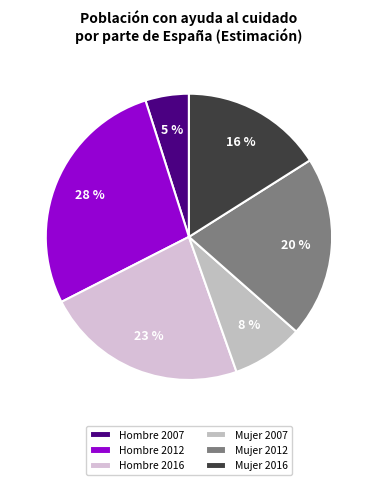

Which has a higher value, Hombre 2012 or Mujer 2007?

Hombre 2012